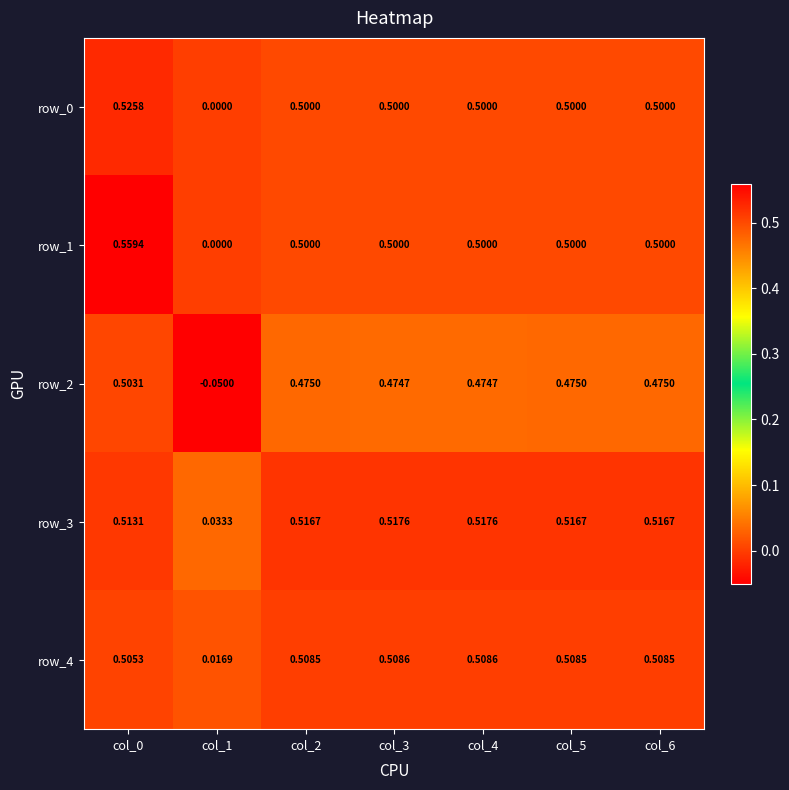

Which series has the widest spread of values?

row_1